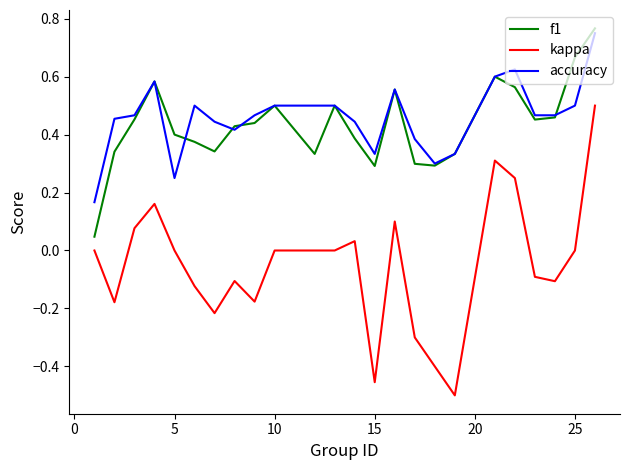

True or false: accuracy and kappa cross at least once.

False